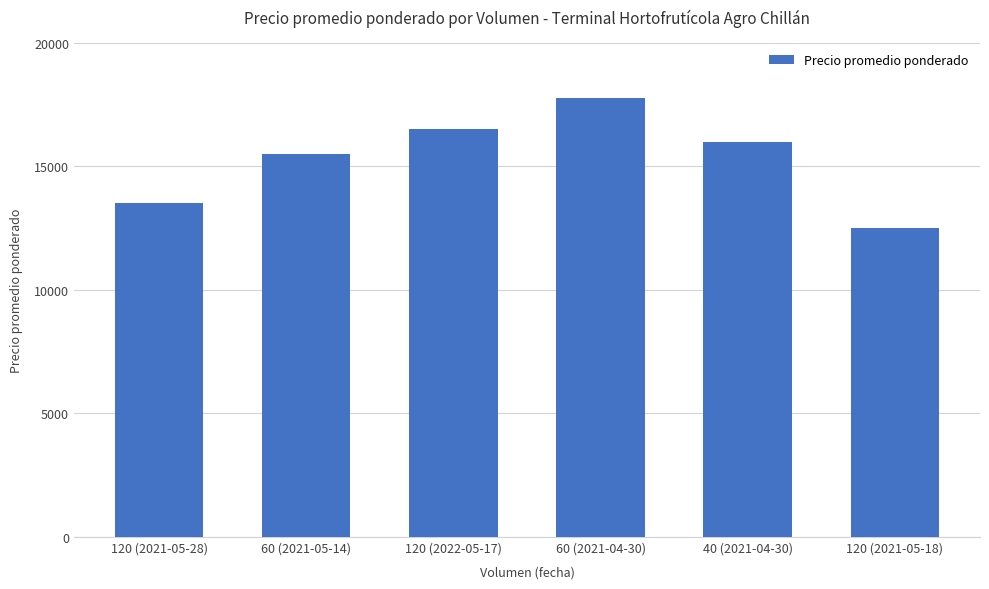

How many data points are less than 16000?

3